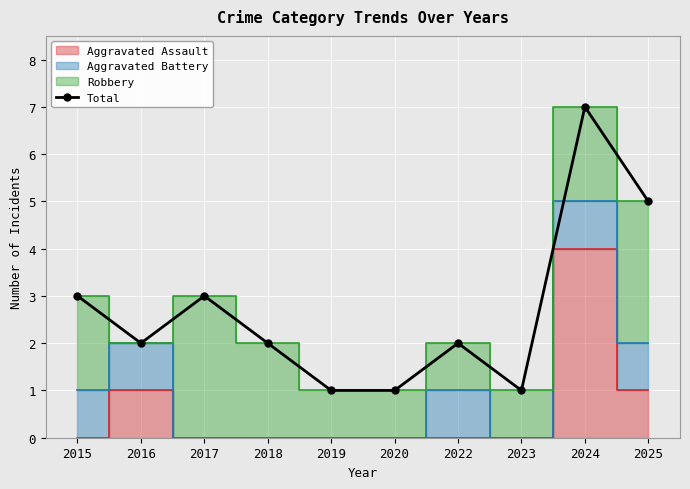

What is the minimum value shown in the chart?

1